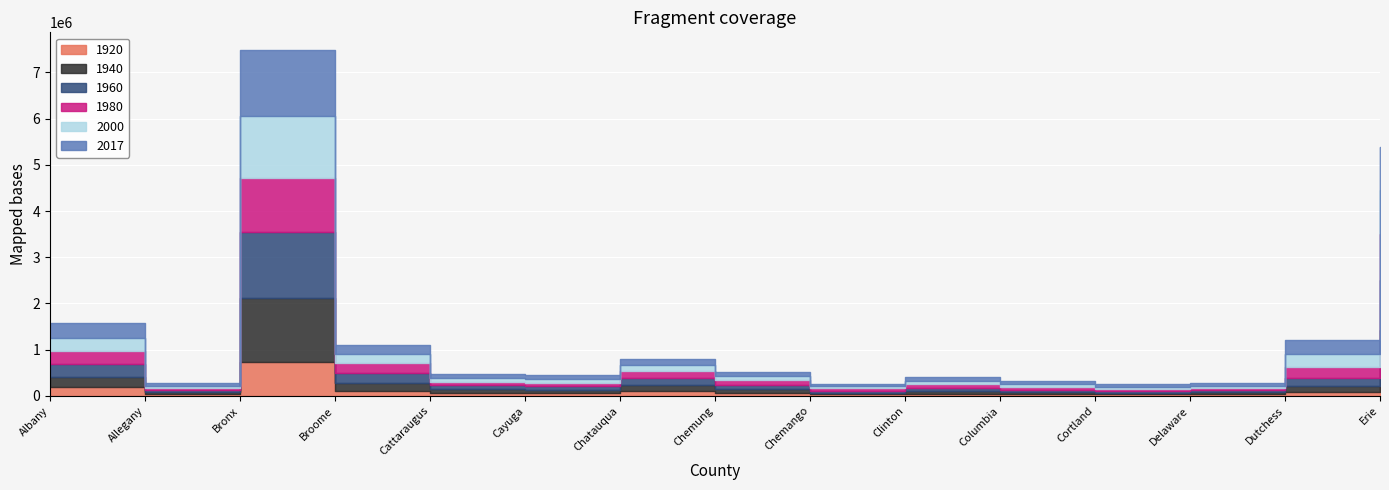

At which category does 1940 reach its first local peak?

Bronx